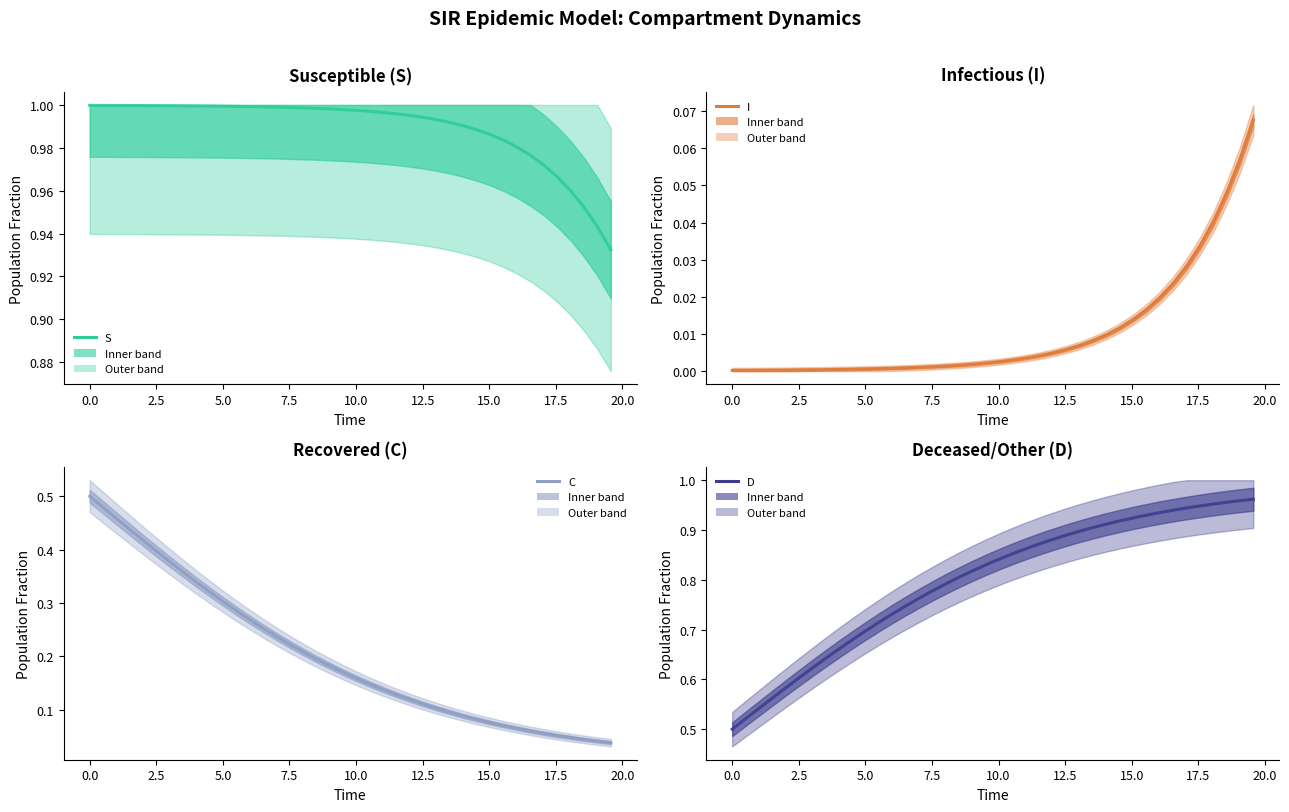

Which series has the largest total across all categories?

S